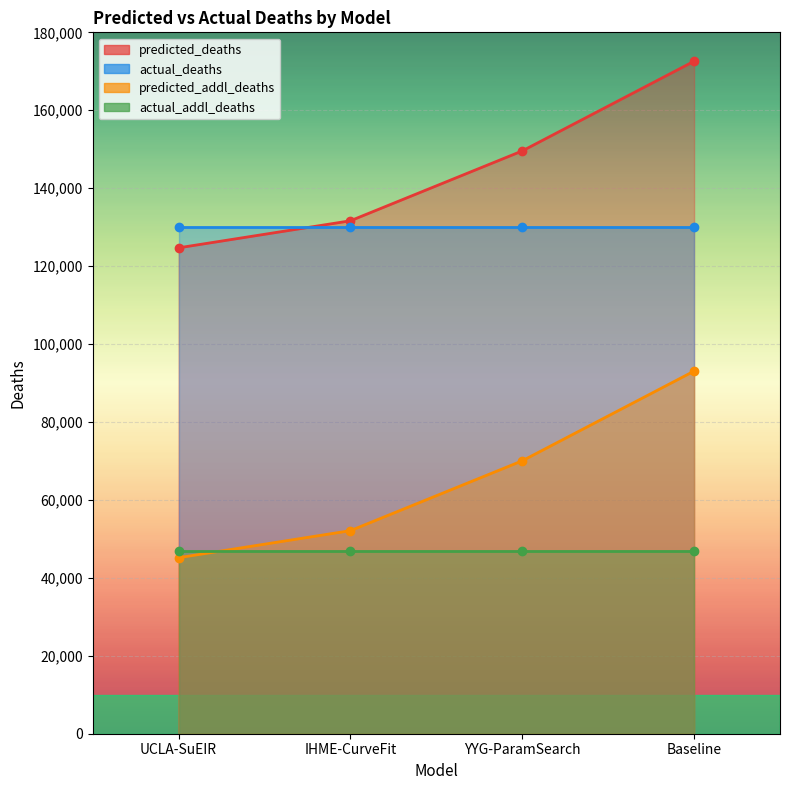

What is the label of the 2nd point from the left?

IHME-CurveFit